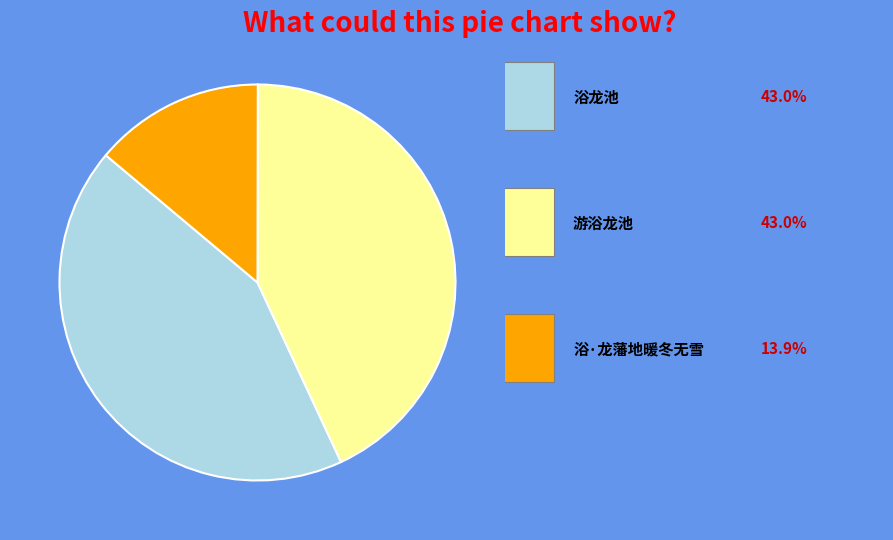

Does any single category account for the majority?

No